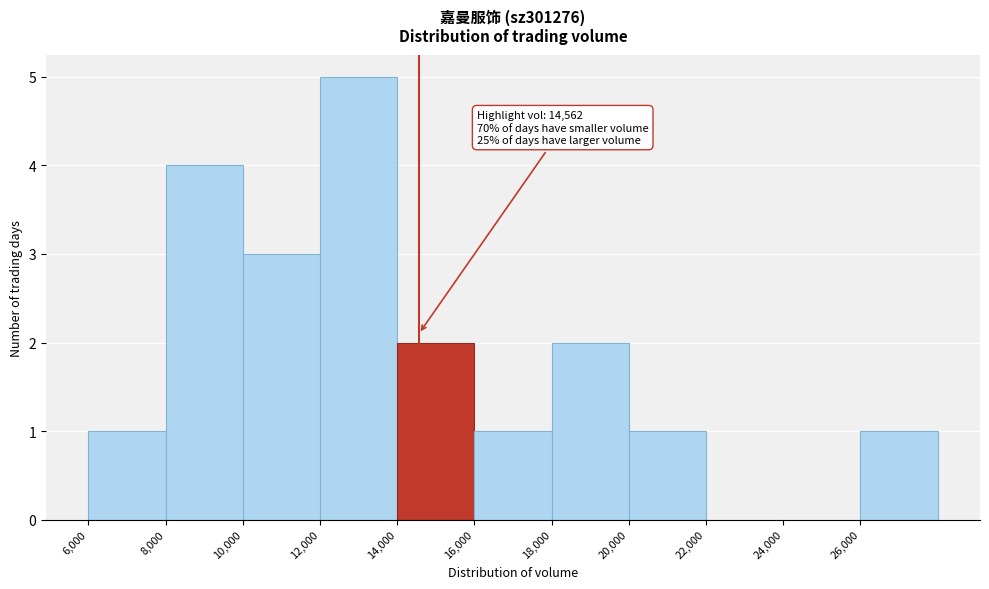

Which range on the x-axis has the tallest bar?

12000 to 14000